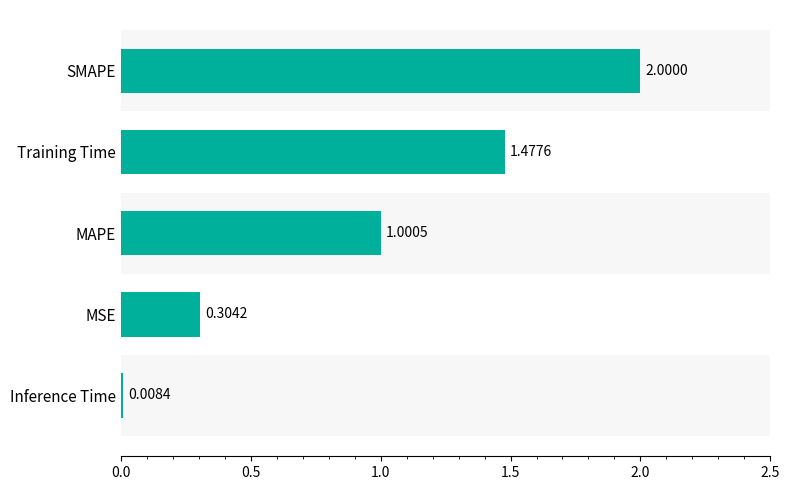

List the labels in order of value, smallest first.

Inference Time, MSE, MAPE, Training Time, SMAPE